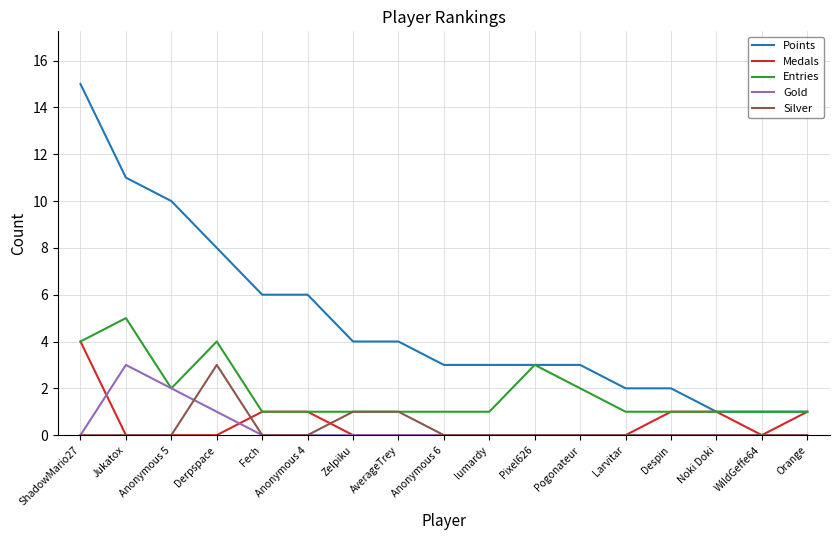

Between Jukatox and Pogonateur, which series saw the biggest shift?

Points